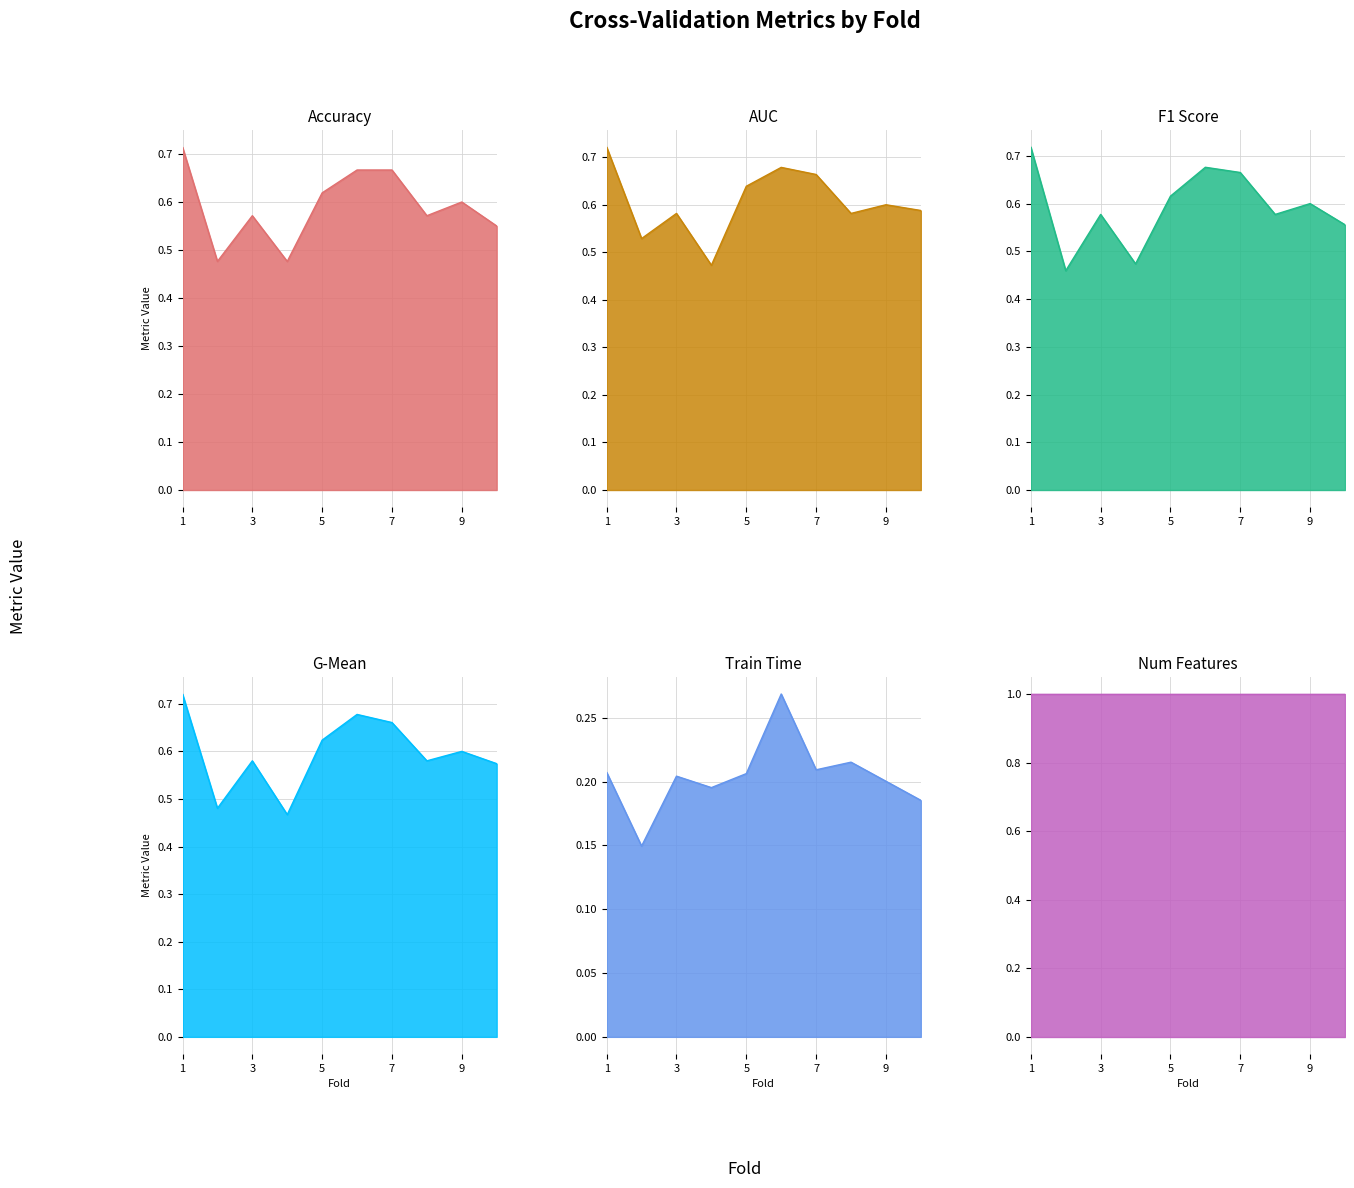

Is it true that train_time equals 0.4 at 6?

False